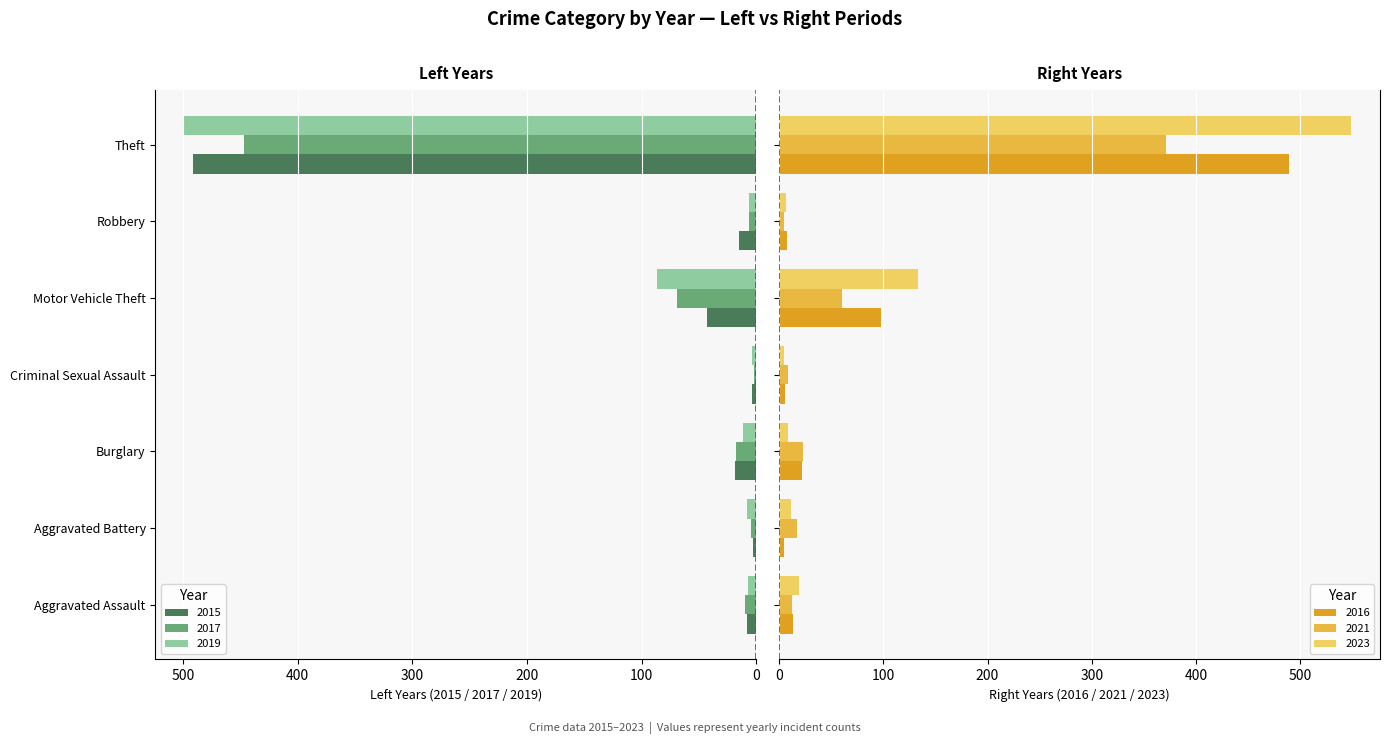

At Criminal Sexual Assault, list the series in order from smallest to largest.

2017, 2015, 2019, 2023, 2016, 2021